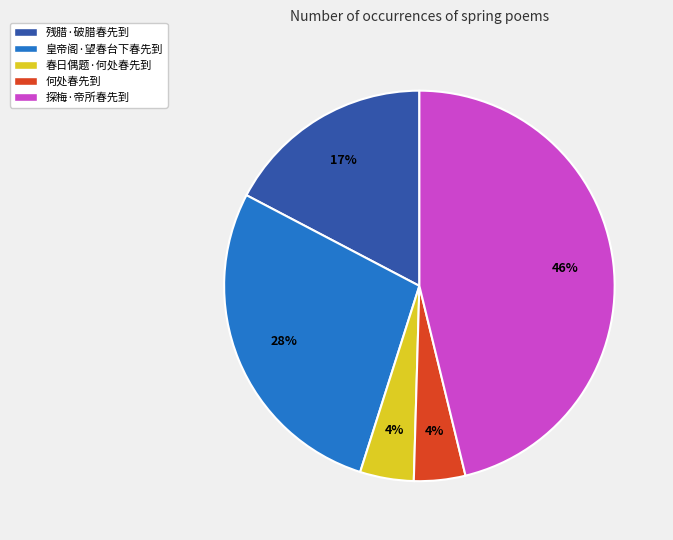

Combined, do 探梅·帝所春先到 and 皇帝阁·望春台下春先到 account for over 50%?

Yes